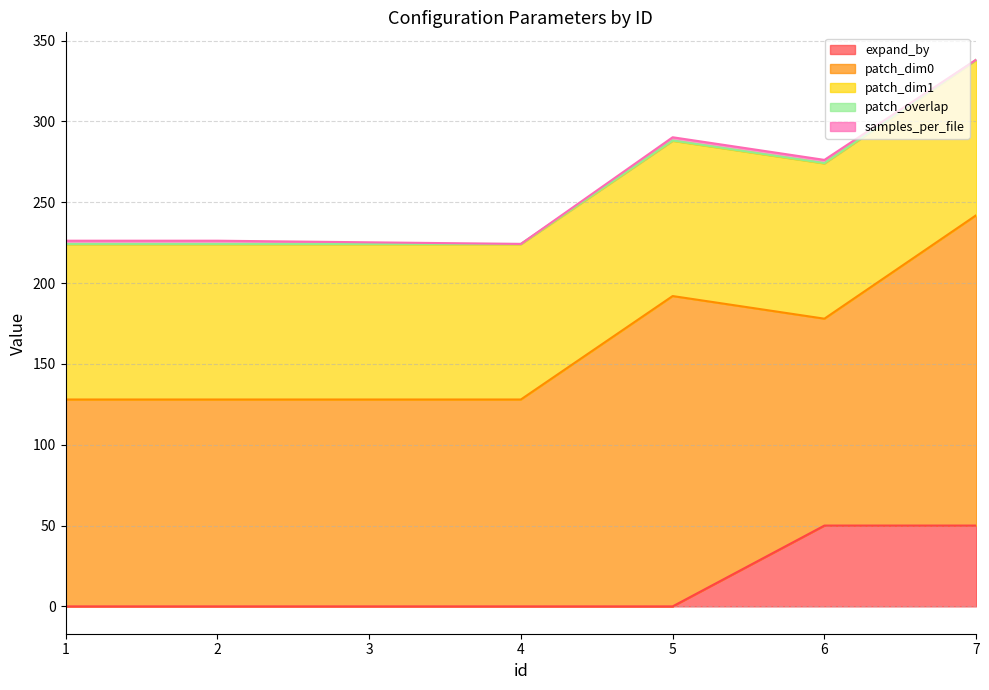

Does the chart display data point markers on the line(s)?

No